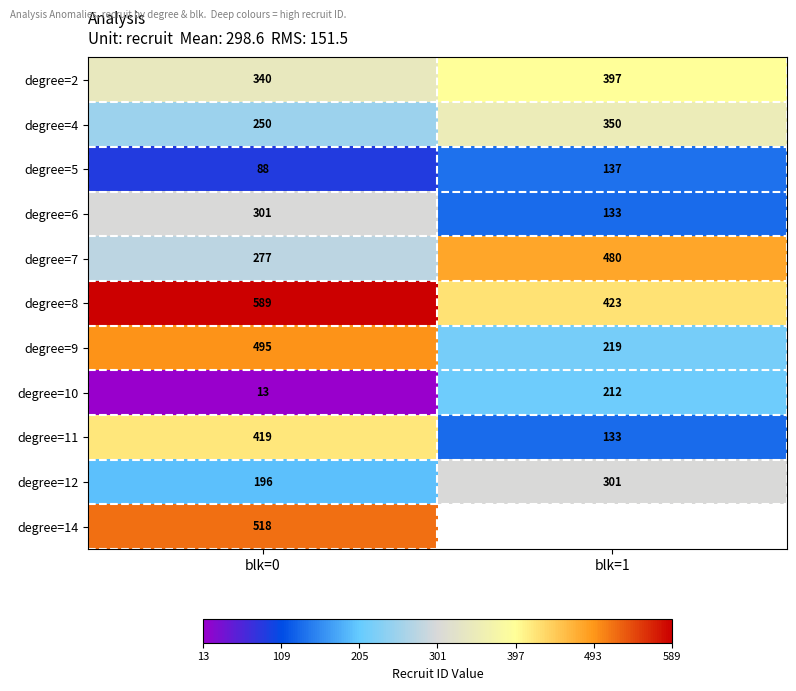

What is the spread (max minus min) of values at blk=1?

347.0